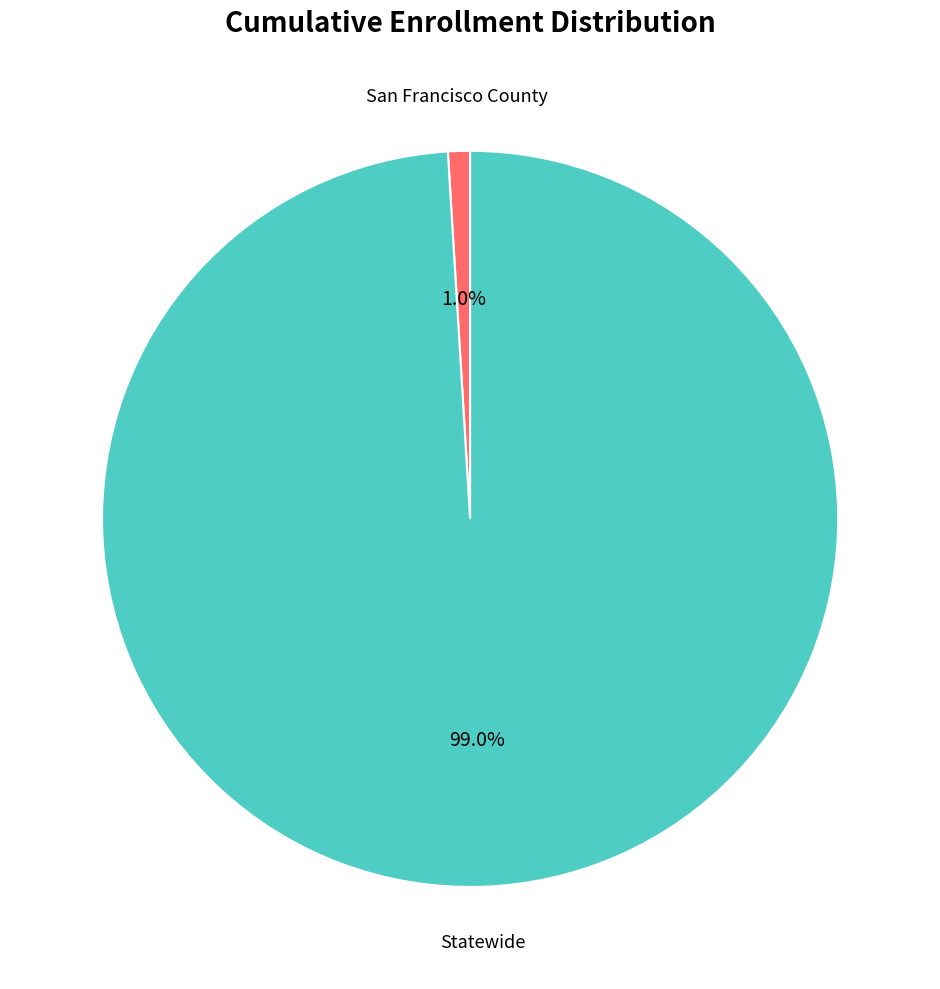

Does any single category account for the majority?

Yes